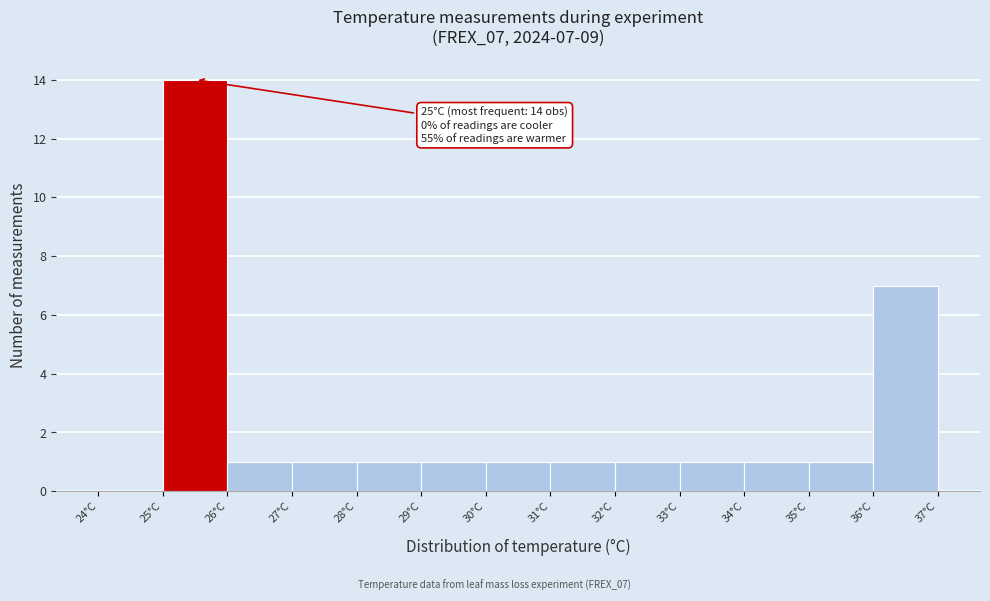

Over which range of the x-axis is the bar tallest?

25 to 26